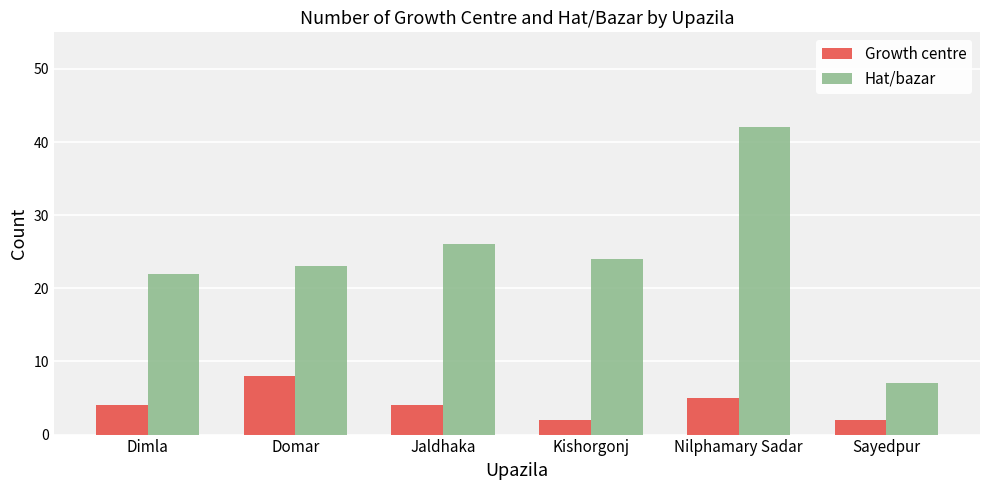

What are all the series names shown in the legend?

Growth centre, Hat/bazar